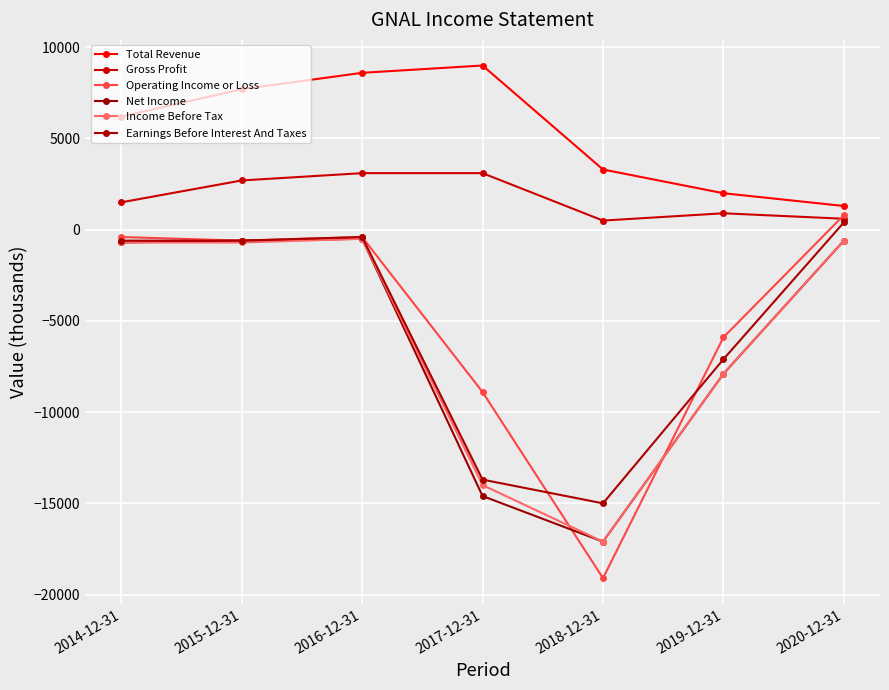

True or false: Net Income and Income Before Tax cross at least once.

False